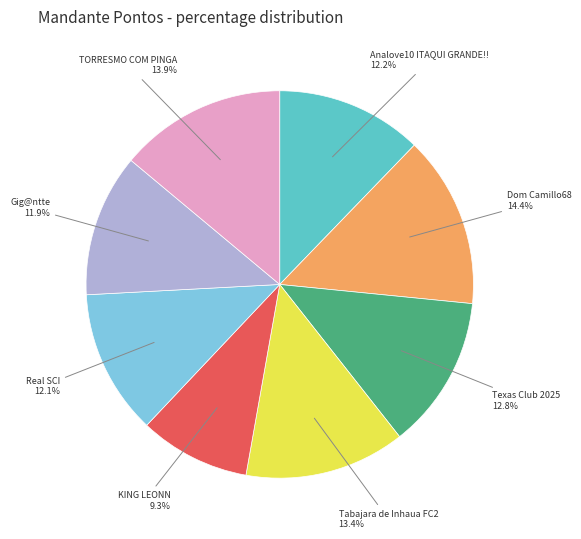

Does any single category account for the majority?

No